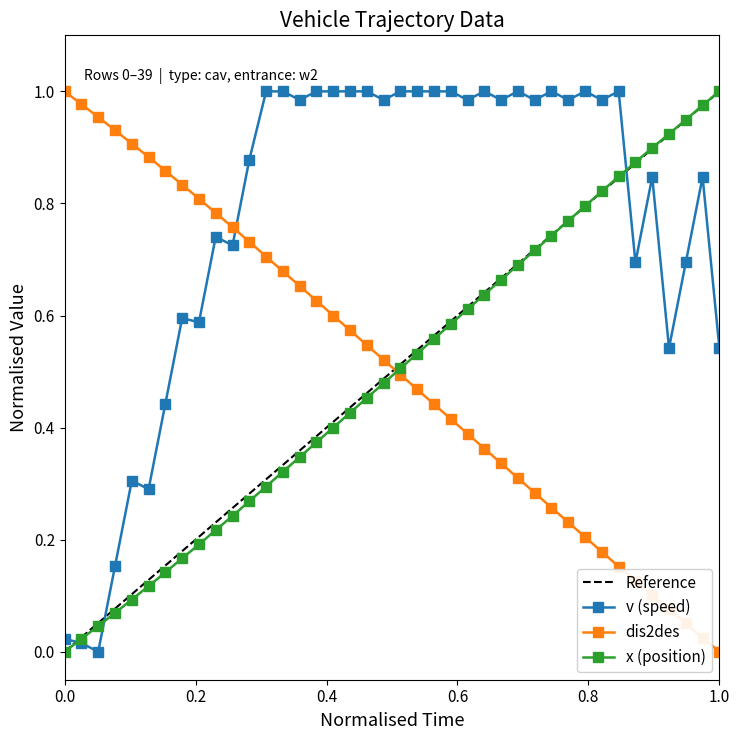

True or false: Reference and dis2des intersect in this chart.

True